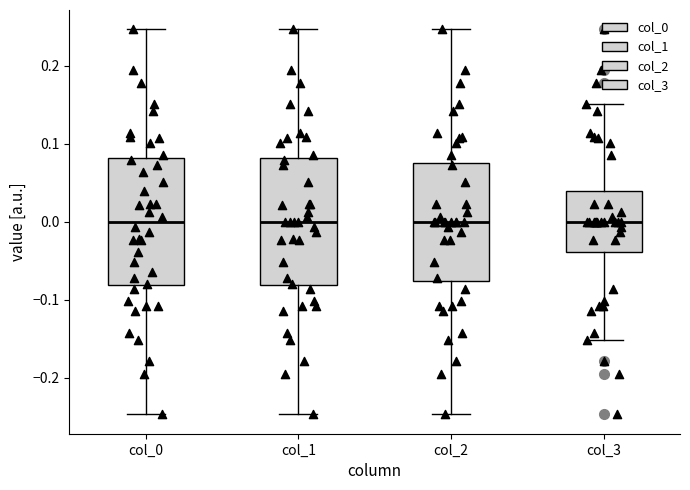

Reading left to right, read every box against the y-axis: the position of its median line, the range the box covers, and the ends of its whiskers. The values are not printed on the chart, so give them approximately, as read against the axis.

col_0: median 0.00, box -0.08 to 0.08, whiskers -0.25 to 0.25
col_1: median 0.00, box -0.08 to 0.08, whiskers -0.25 to 0.25
col_2: median 0.00, box -0.08 to 0.08, whiskers -0.25 to 0.25
col_3: median 0.00, box -0.04 to 0.04, whiskers -0.15 to 0.15